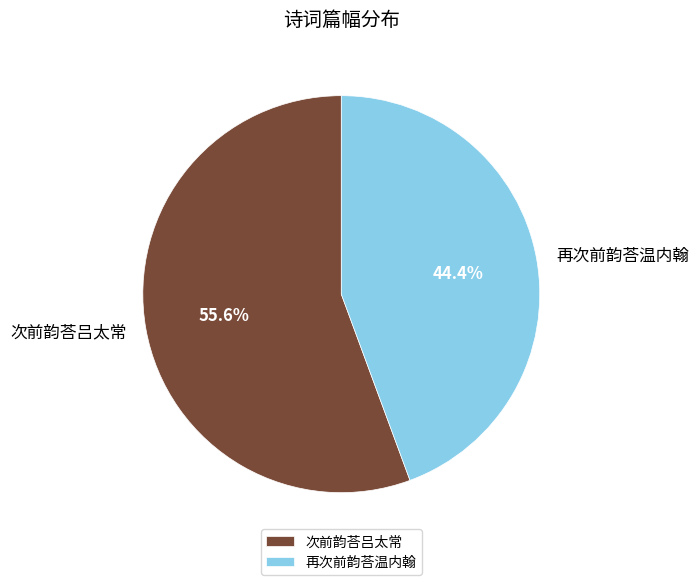

To the nearest percent, what percentage of the pie is 再次前韵荅温内翰?

44%